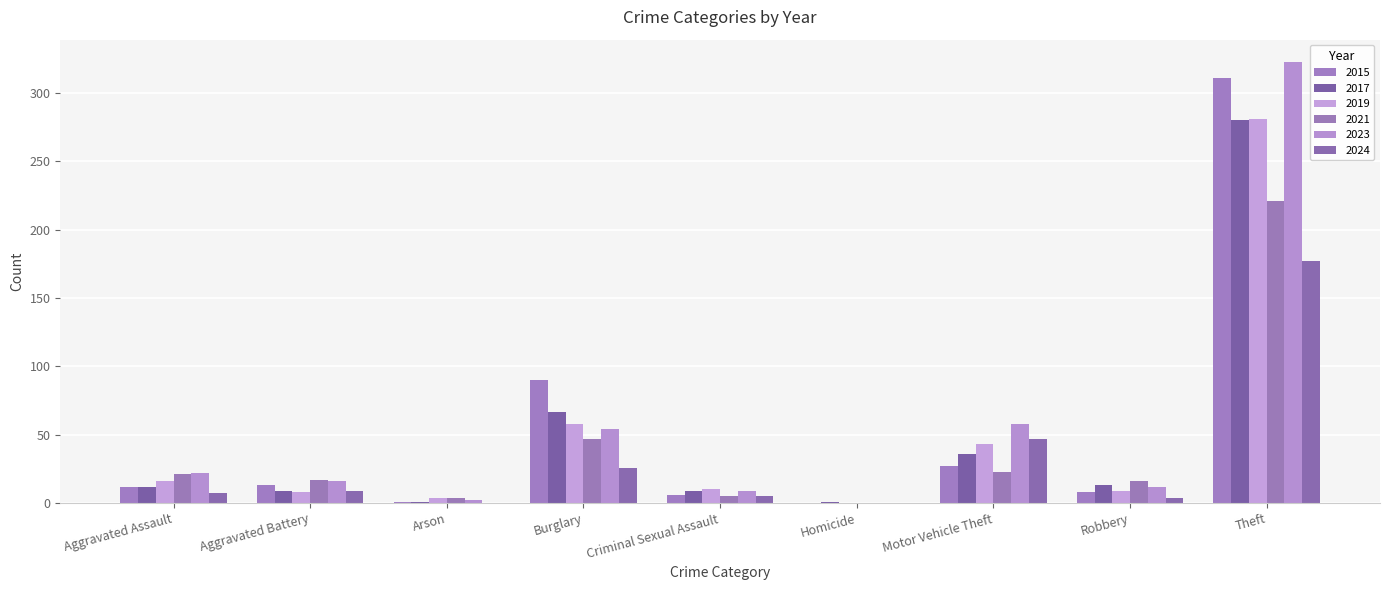

Reading right to left, what are all the values shown in this chart?

2015: 311	8	27	0	6	90	1	13	12
2017: 280	13	36	1	9	67	1	9	12
2019: 281	9	43	0	10	58	4	8	16
2021: 221	16	23	0	5	47	4	17	21
2023: 323	12	58	0	9	54	2	16	22
2024: 177	4	47	0	5	26	0	9	7